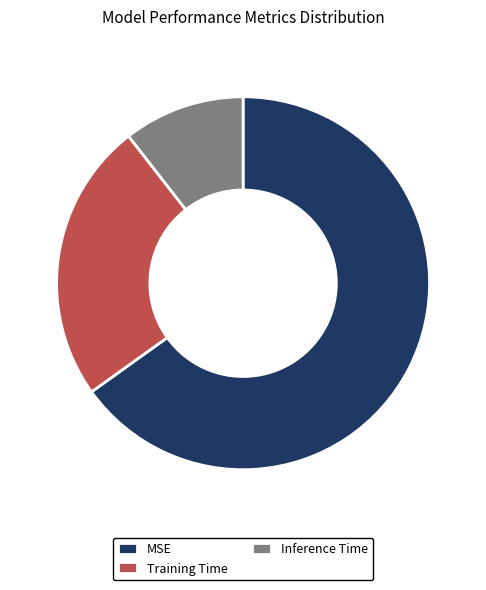

Is the sum of Training Time and Inference Time greater than half?

No